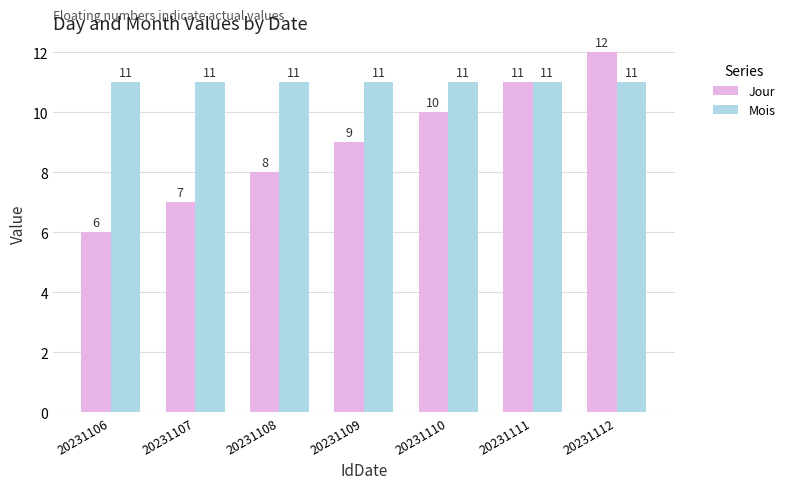

At which label does Jour reach its minimum?

20231106